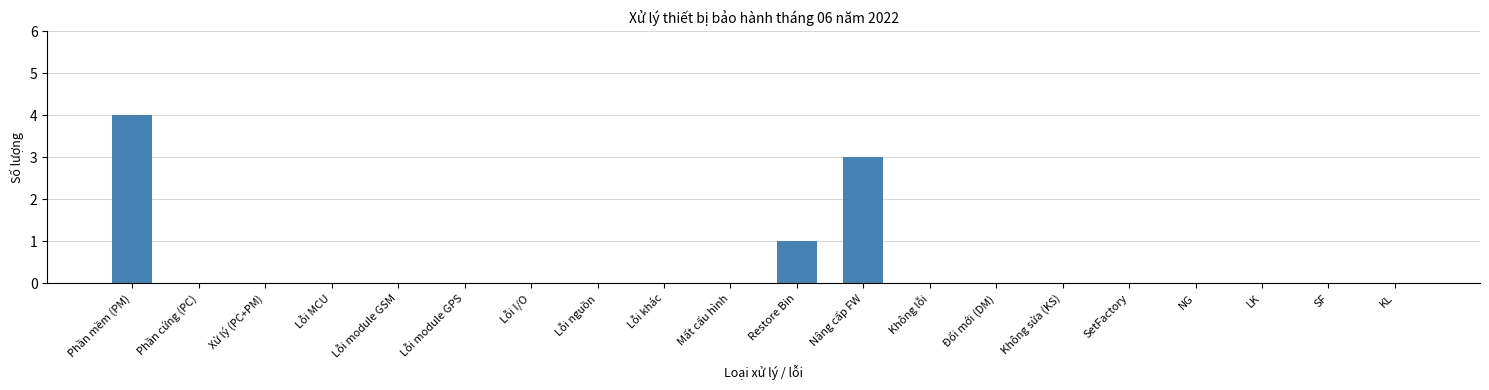

Reading left to right, extract all data points from this chart.

Phần mềm (PM)=4	Phần cứng (PC)=0	Xử lý (PC+PM)=0	Lỗi MCU=0	Lỗi module GSM=0	Lỗi module GPS=0	Lỗi I/O=0	Lỗi nguồn=0	Lỗi khác=0	Mất cấu hình=0	Restore Bin=1	Nâng cấp FW=3	Không lỗi=0	Đổi mới (DM)=0	Không sửa (KS)=0	SetFactory=0	NG=0	LK=0	SF=0	KL=0